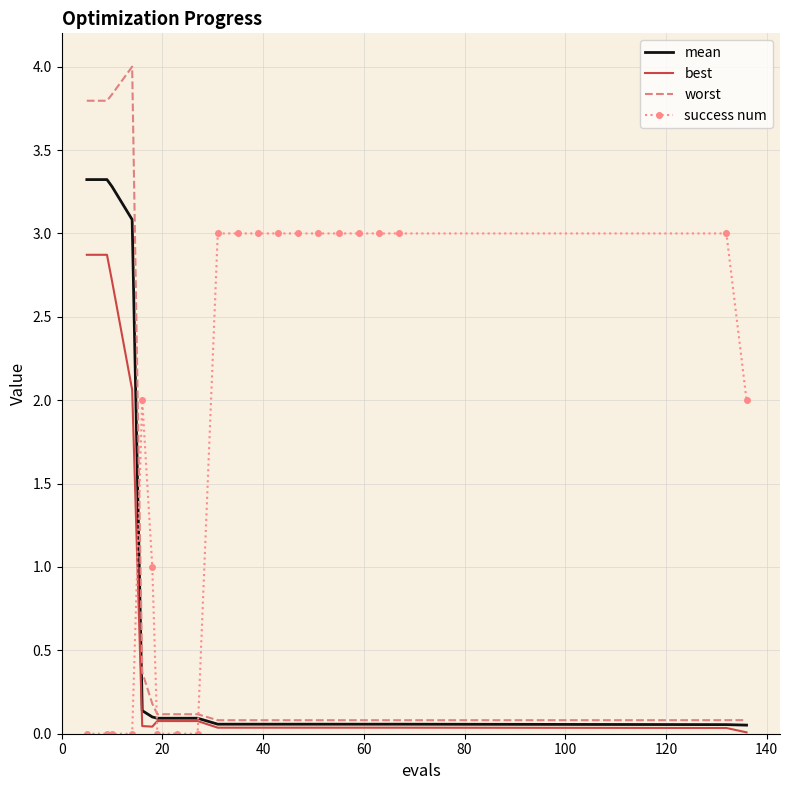

Which series has the largest total across all categories?

success num